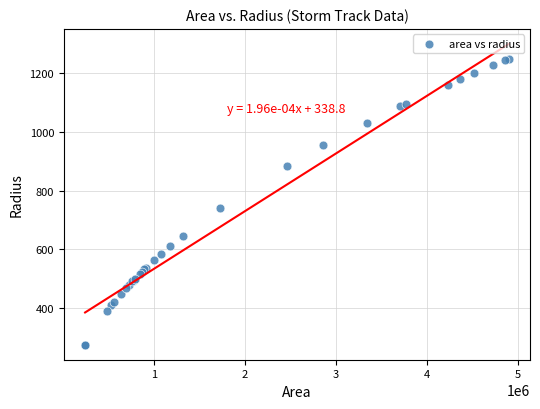

What Y value in the scatter plot is closest to 762?

740.7